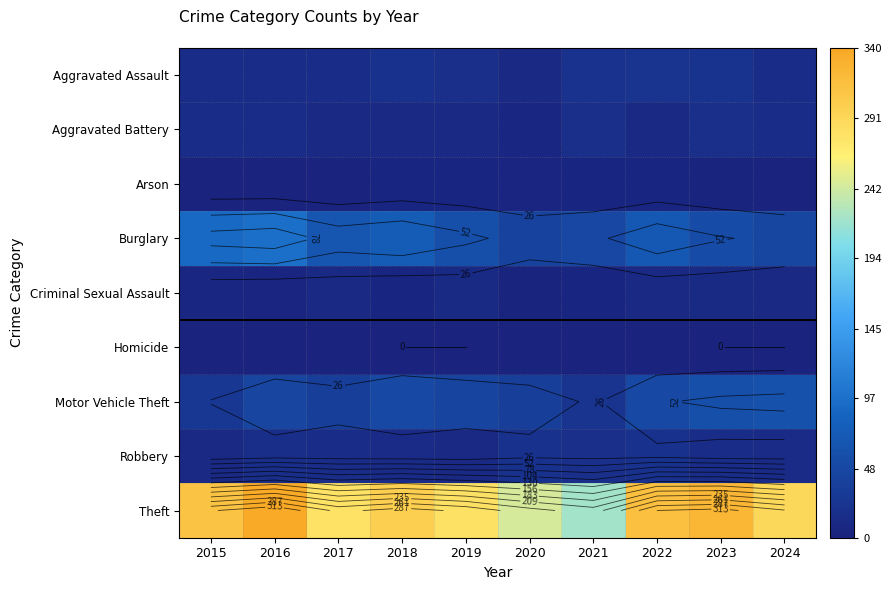

Count the number of categories in the chart.

10